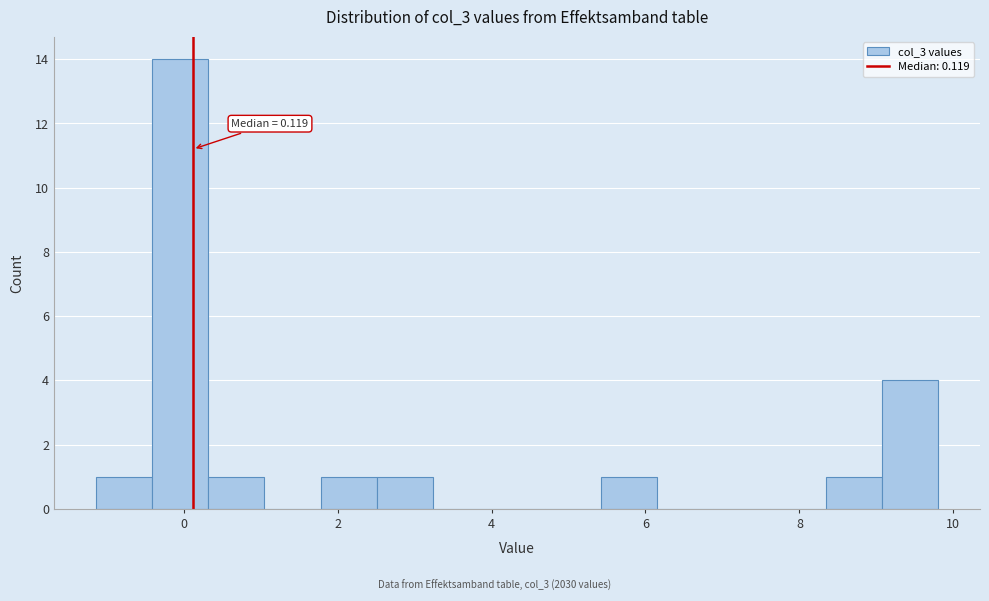

Around what value on the x-axis is the tallest bar? Give the approximate position of its centre, as read against the axis.

0.0